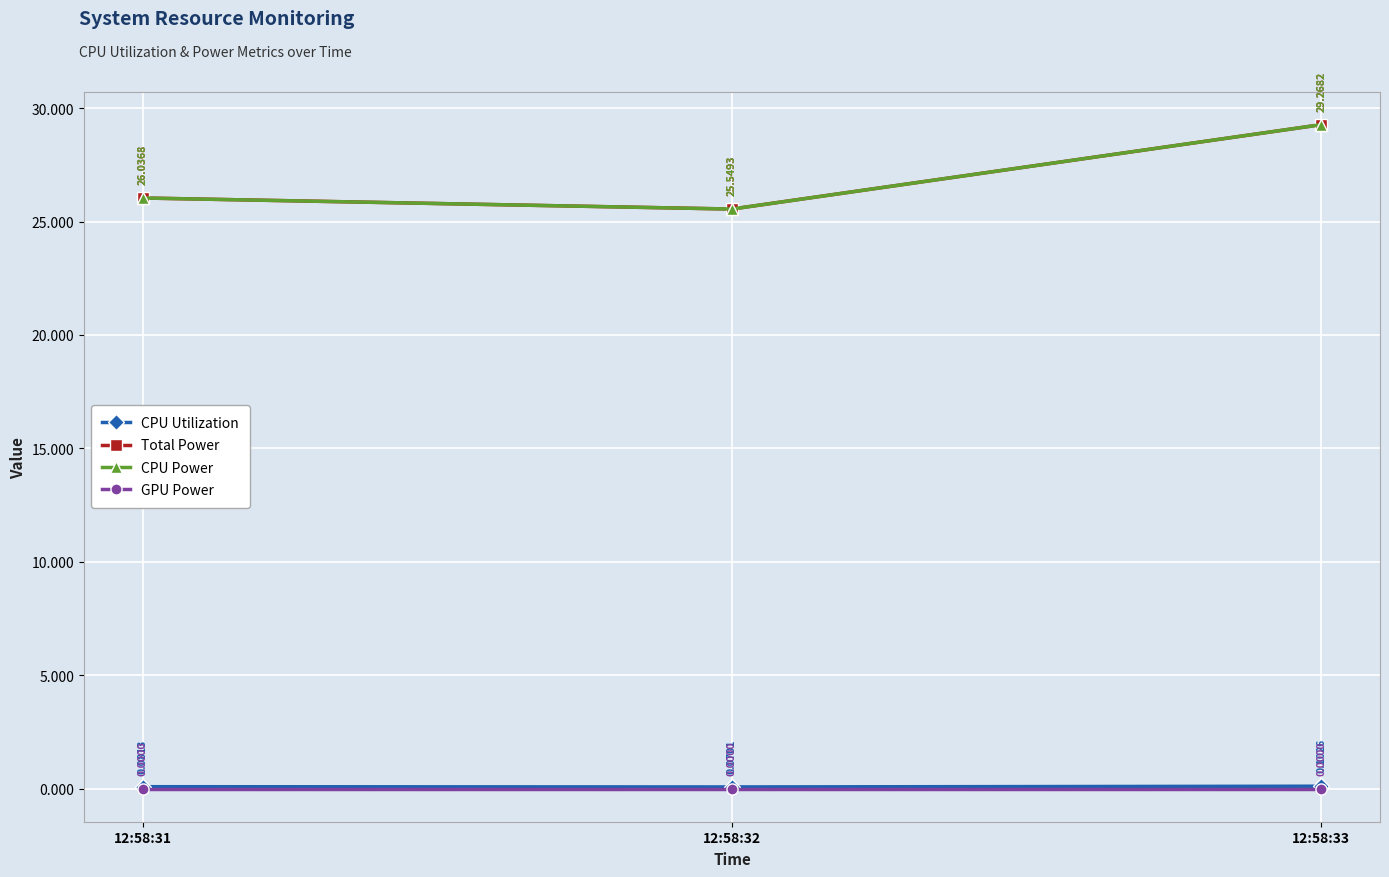

How many lines are shown in the chart?

4